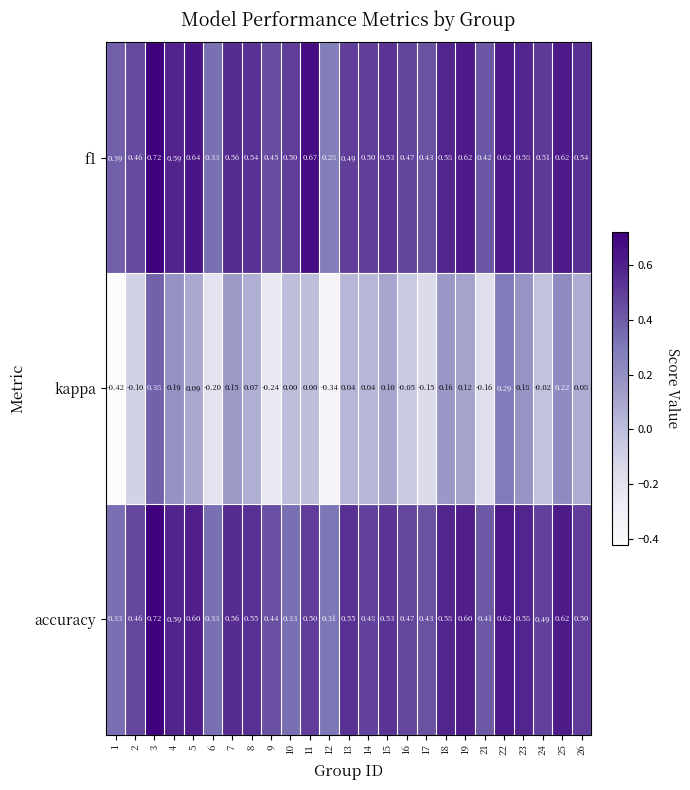

Which series has the largest range (max minus min)?

kappa